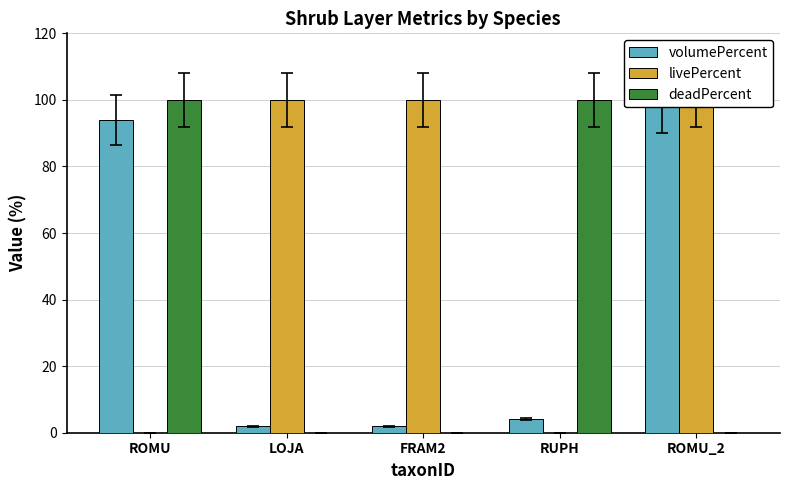

At which category is the sum across all series the highest?

ROMU_2